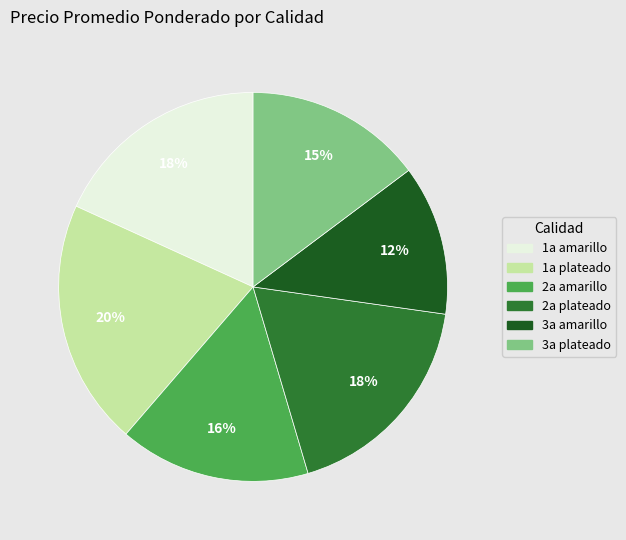

To the nearest percent, what is the difference between the largest and smallest slice percentages?

8%